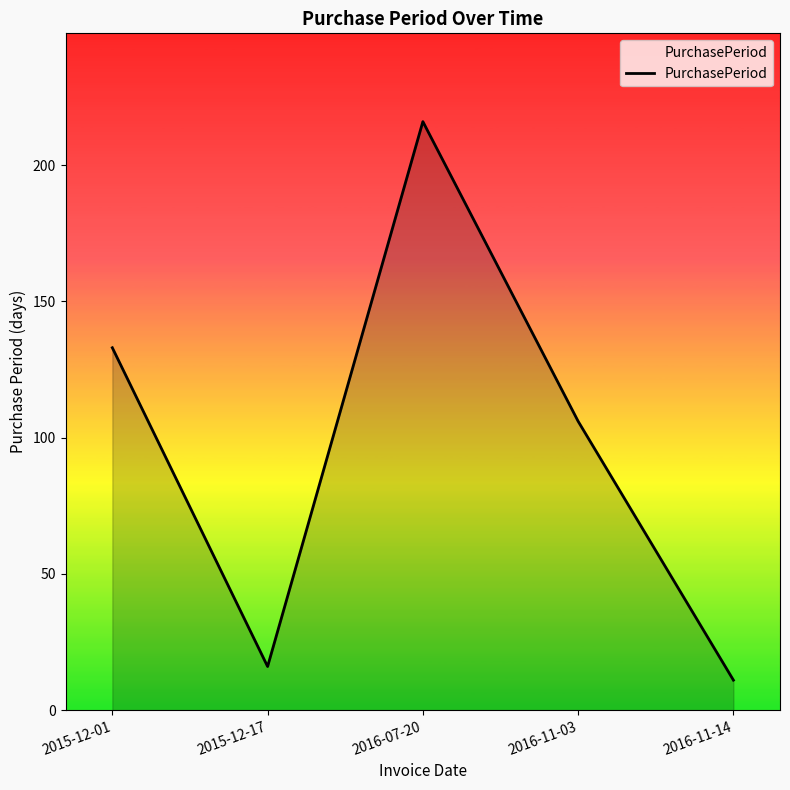

What position from the right is 2015-12-01?

5